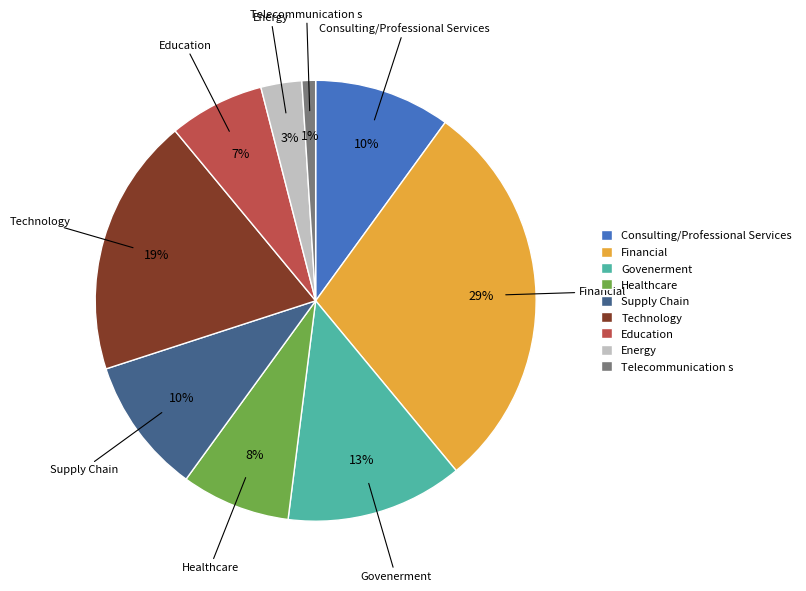

Is there a majority slice in this chart?

No